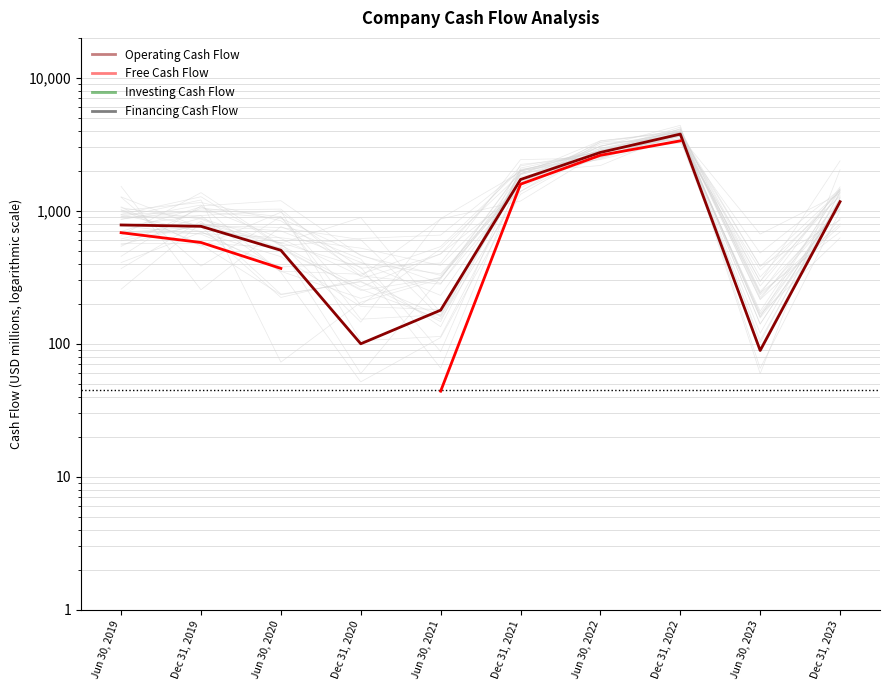

Rank the categories by Financing Cash Flow value from lowest to highest.

Jun 30, 2019, Dec 31, 2019, Jun 30, 2020, Dec 31, 2020, Jun 30, 2021, Dec 31, 2021, Jun 30, 2022, Dec 31, 2022, Jun 30, 2023, Dec 31, 2023